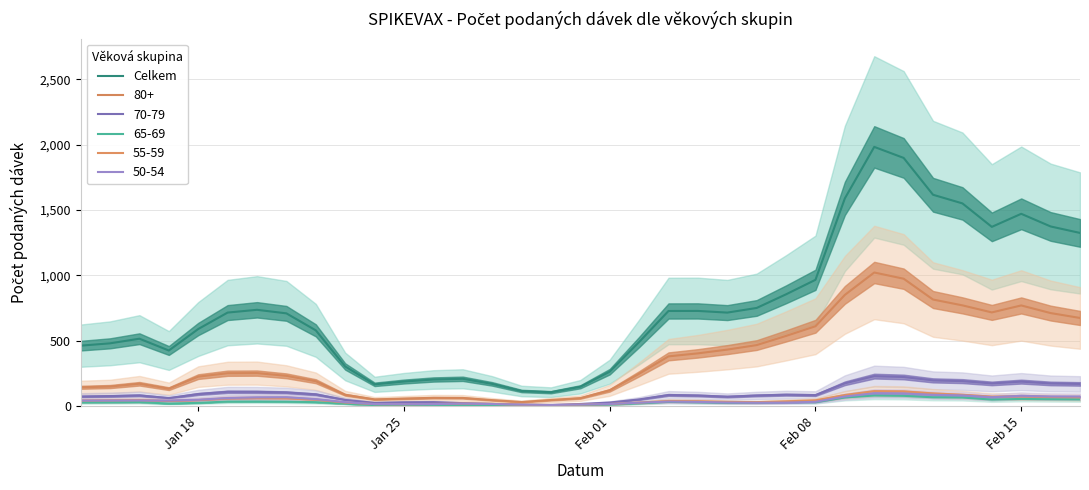

What is the minimum value shown in the chart?

105.8